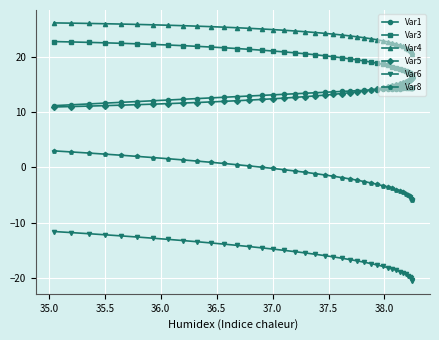

How many lines are shown in the chart?

6